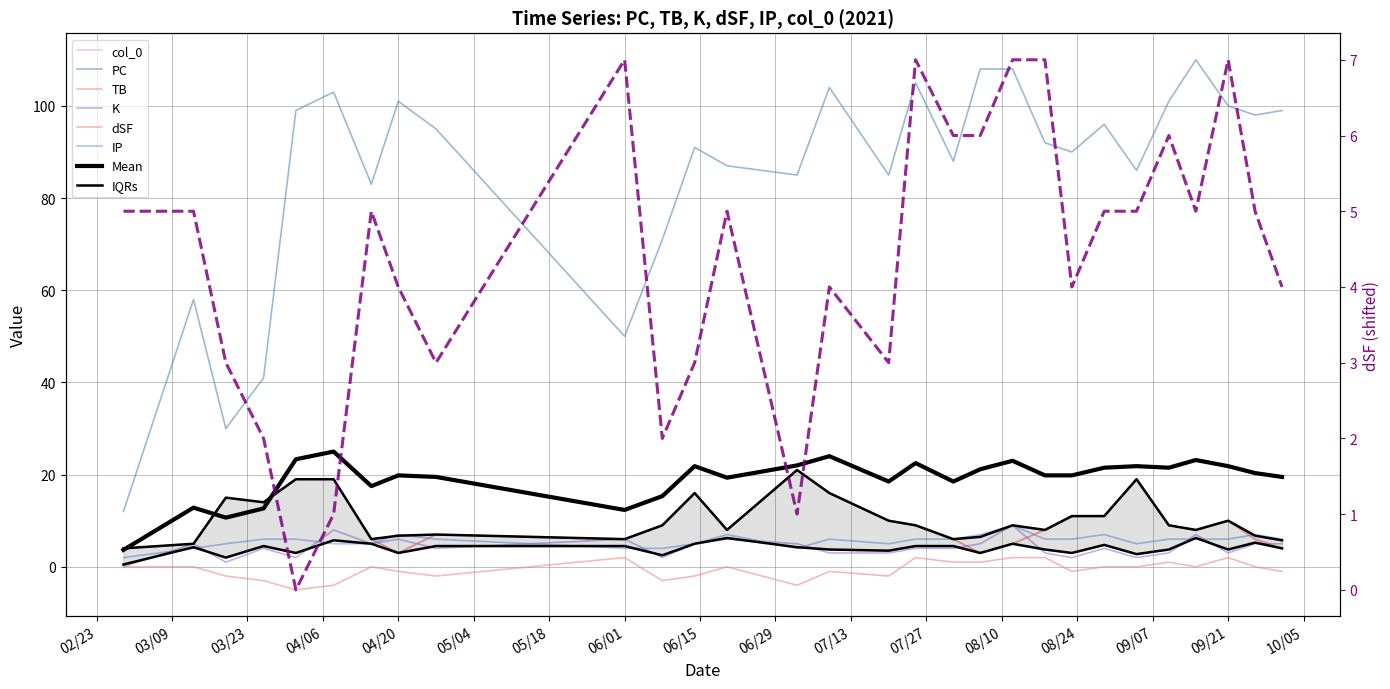

The value of col_0 at 2021-09-10 is 12. True or false?

False